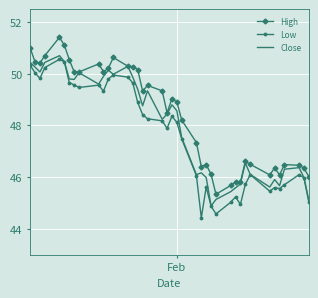

List the series in order of their overall mean, lowest first.

Low, Close, High